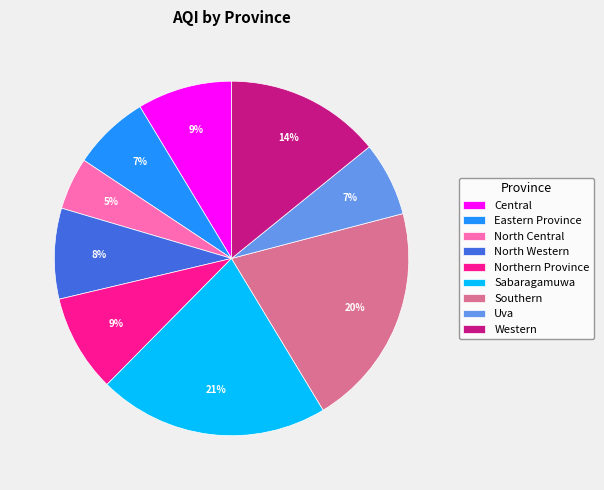

To the nearest percent, what portion does North Central represent?

5%